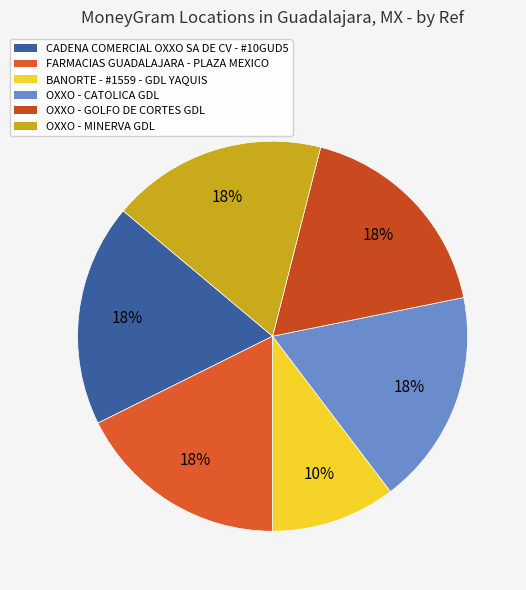

Is it true that OXXO - MINERVA GDL is 18% of the pie?

True